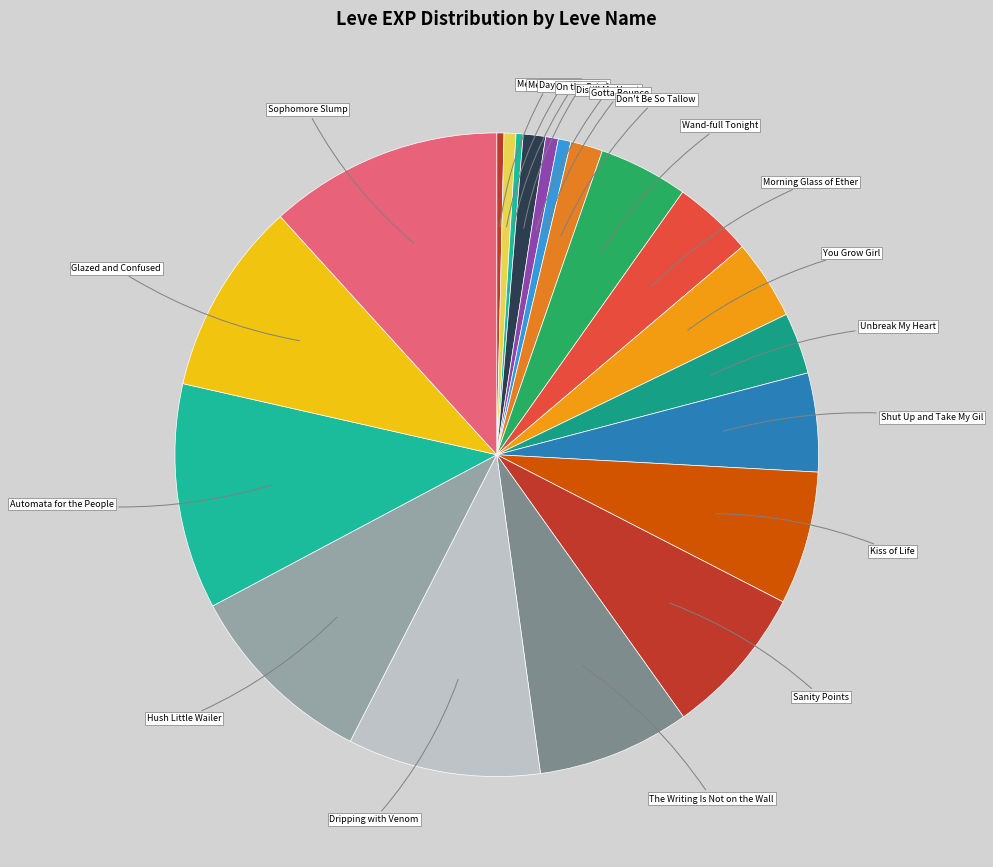

Between Hush Little Wailer and The Writing Is Not on the Wall, which is larger?

Hush Little Wailer